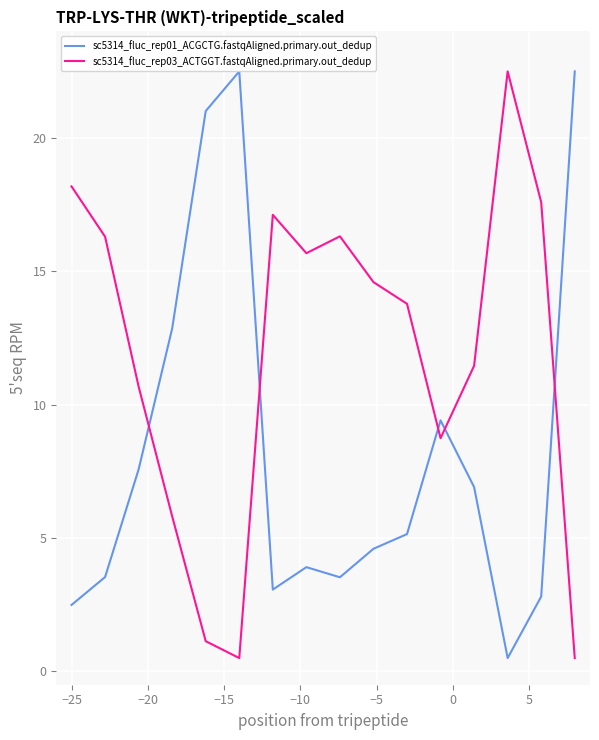

What is the maximum value shown in the chart?

22.5